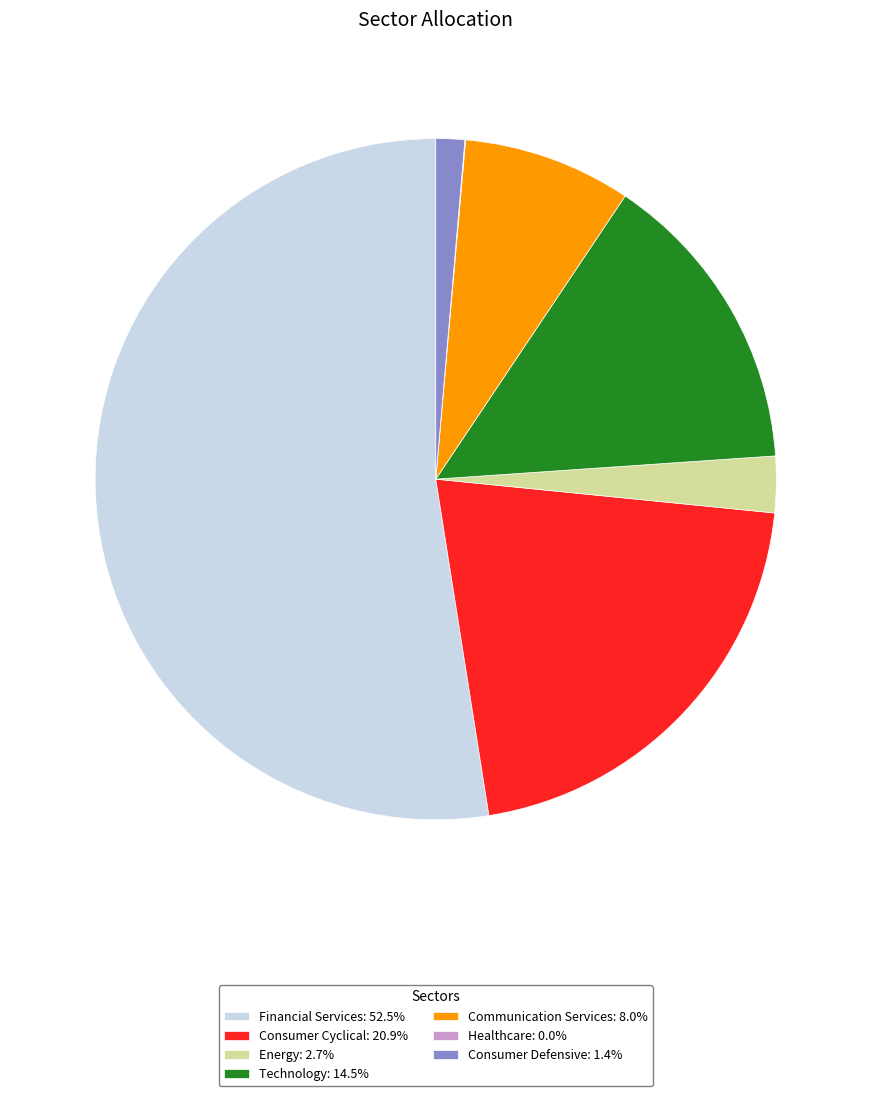

Do Energy: 2.7% and Consumer Cyclical: 20.9% together represent more than half of the pie?

No